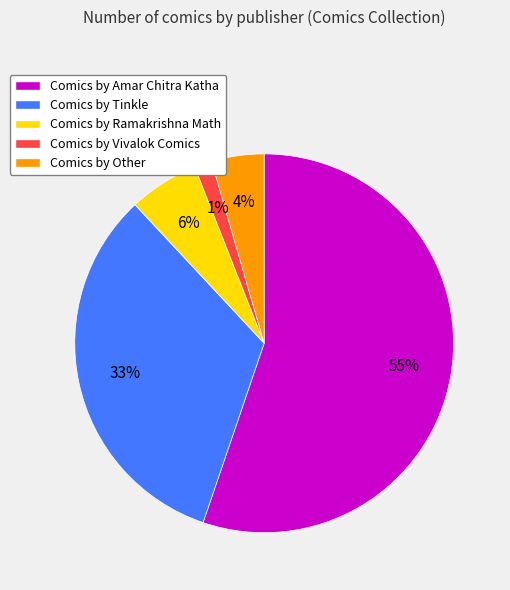

Is there any slice that represents more than half of the pie?

Yes